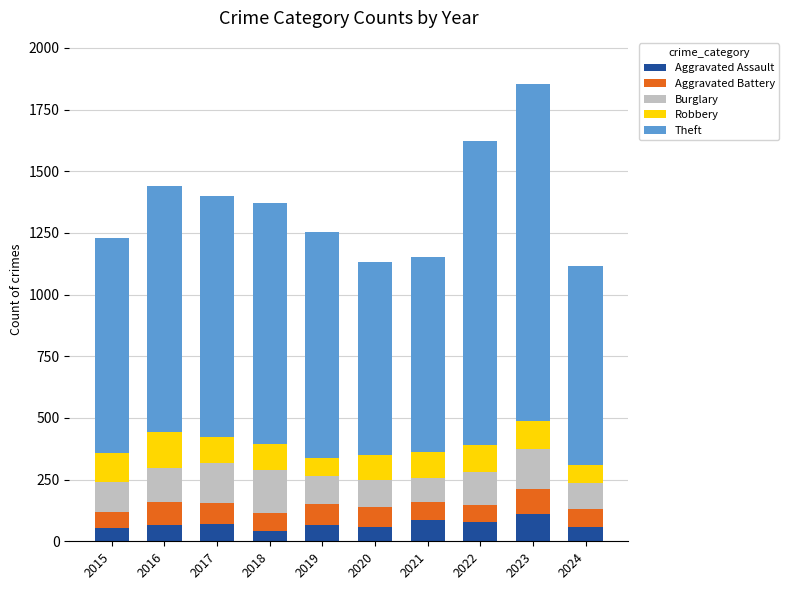

What is the total value across all series at 2022?

1624